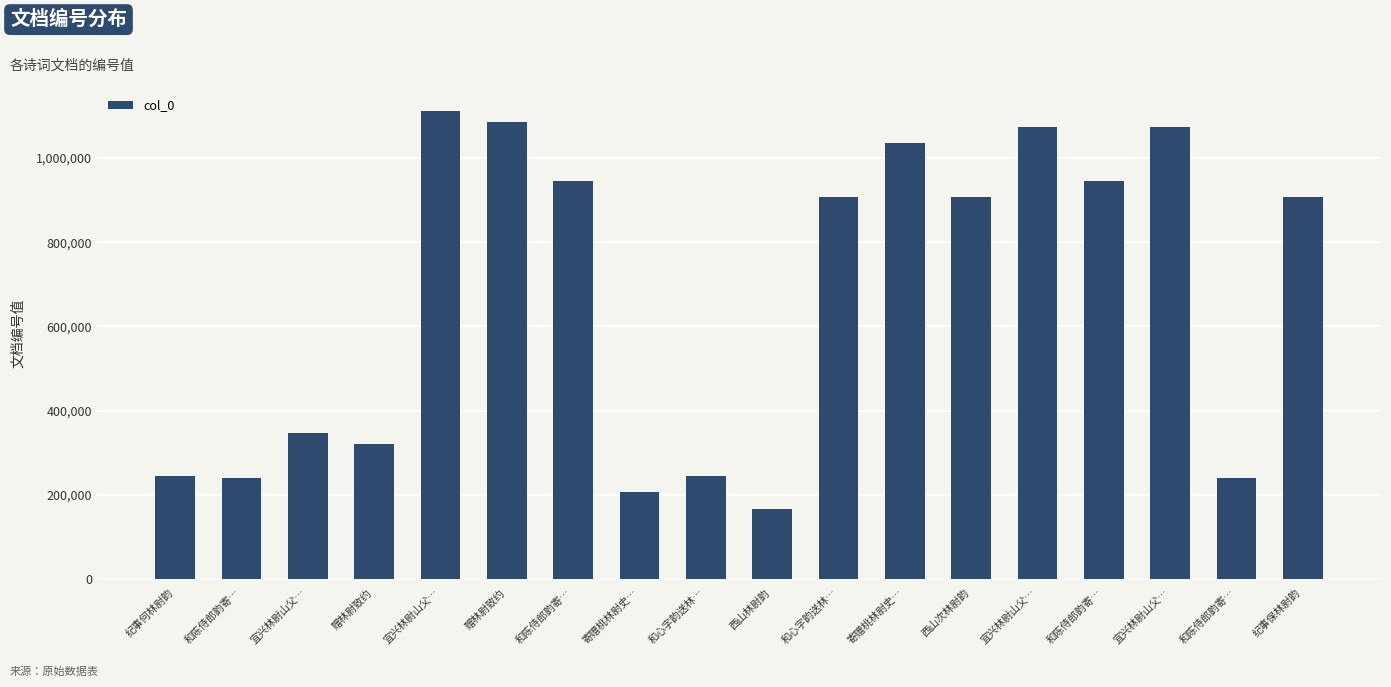

How many data points are less than 907266?

9